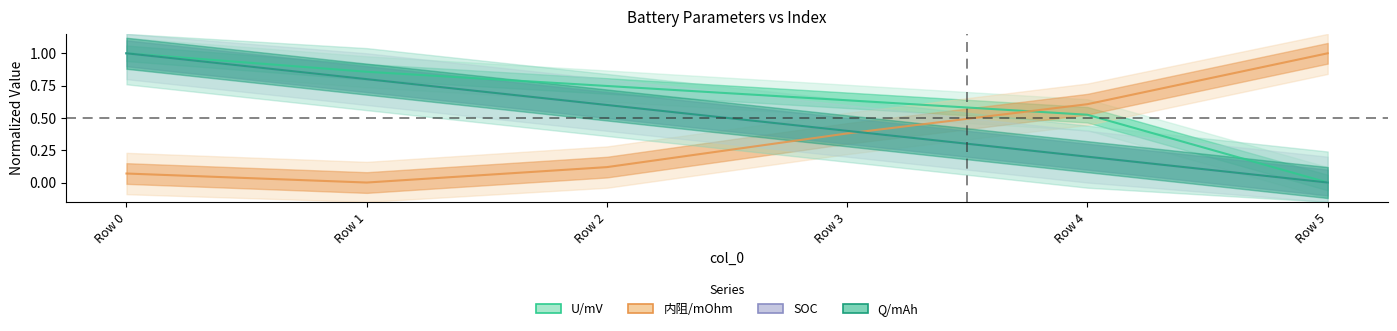

List the series in order of their peak value, highest first.

U/mV, 内阻/mOhm, SOC, Q/mAh